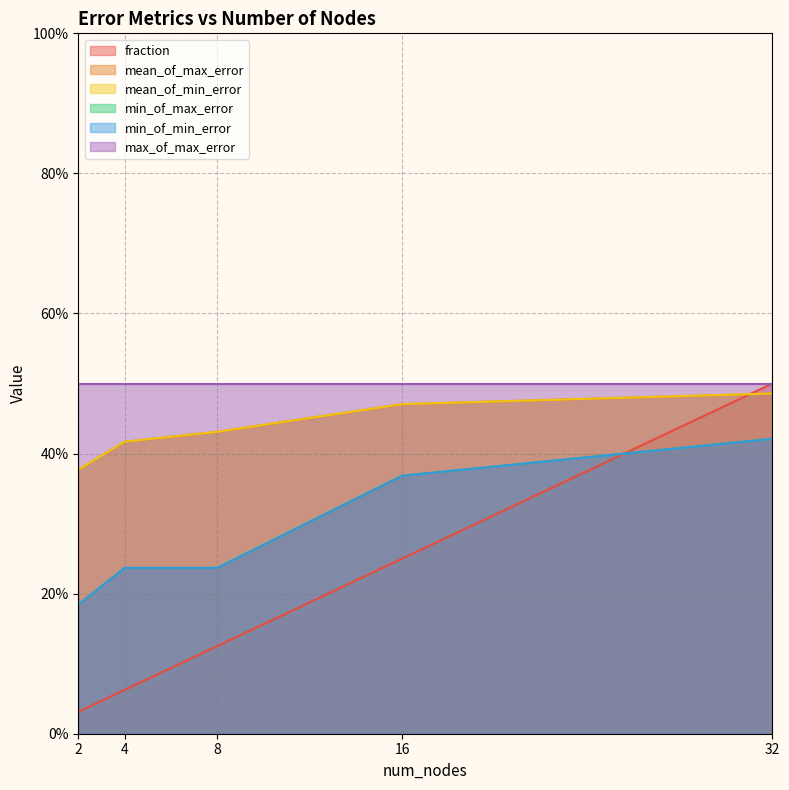

Where is min_of_max_error nearest to the value 0?

2